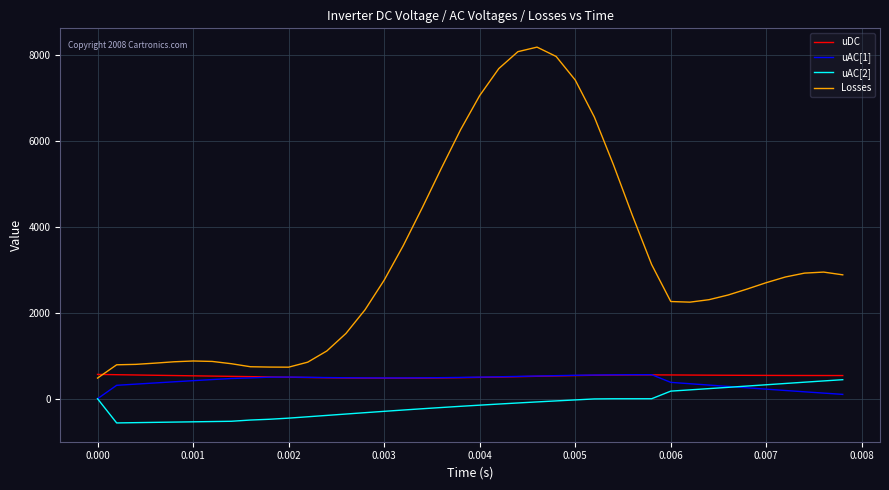

True or false: uAC[2] and Losses cross at least once.

False